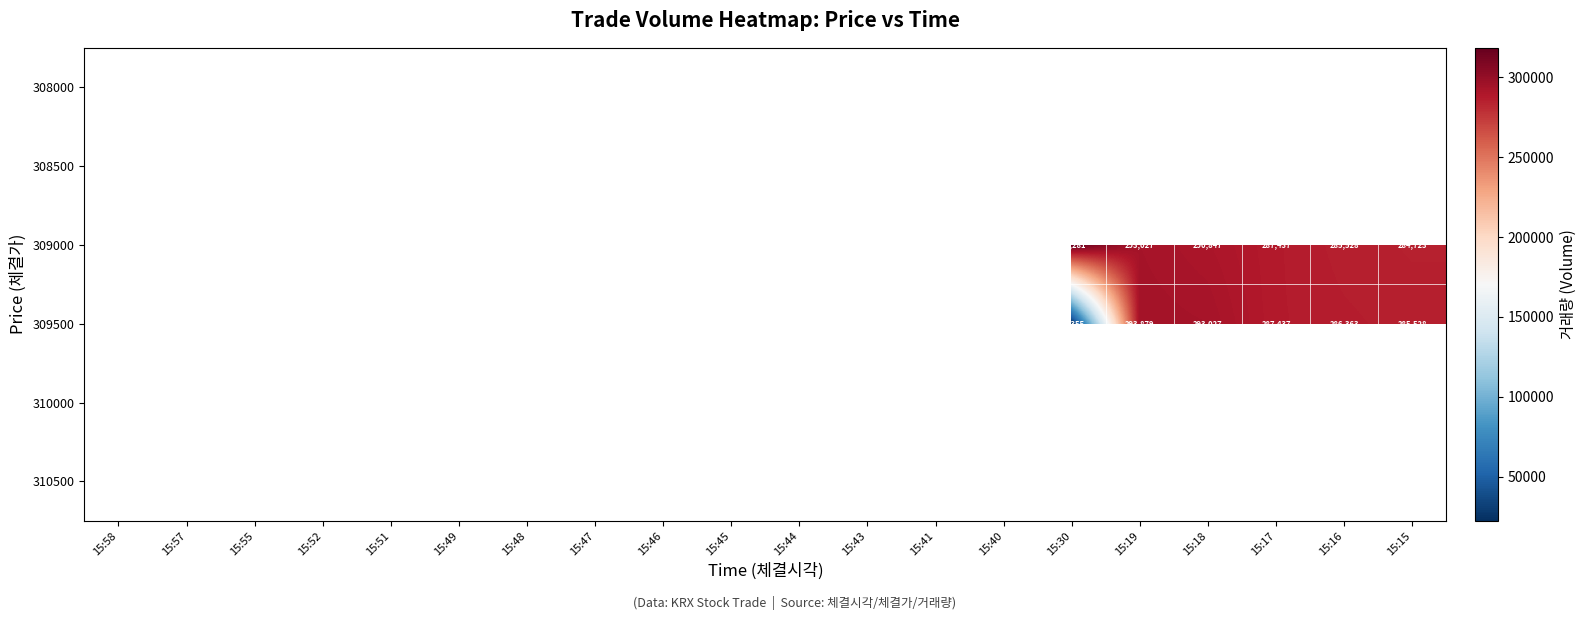

The 309500 series shows 287437 at 15:17. True or false?

True